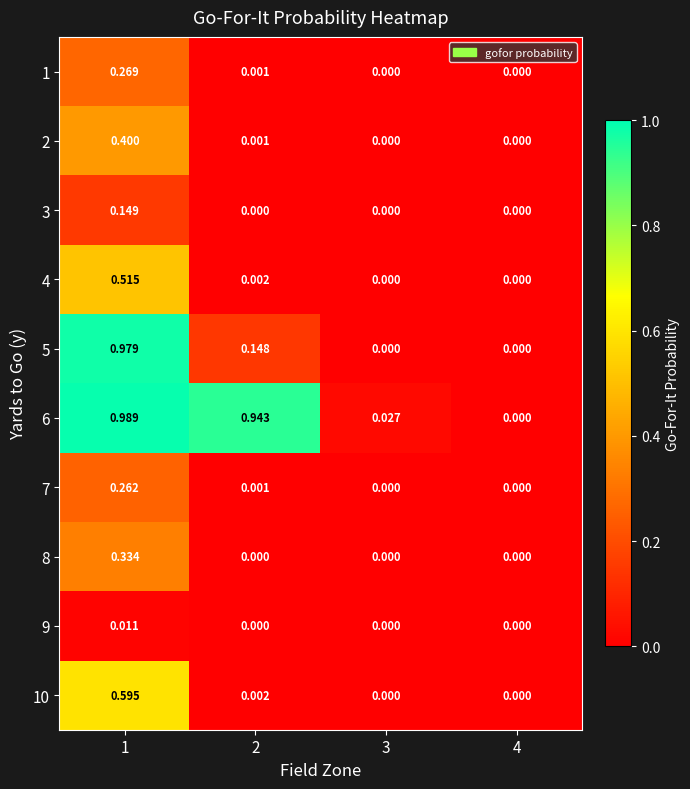

Rank the series at 1 from lowest to highest value.

9, 3, 7, 1, 8, 2, 4, 10, 5, 6